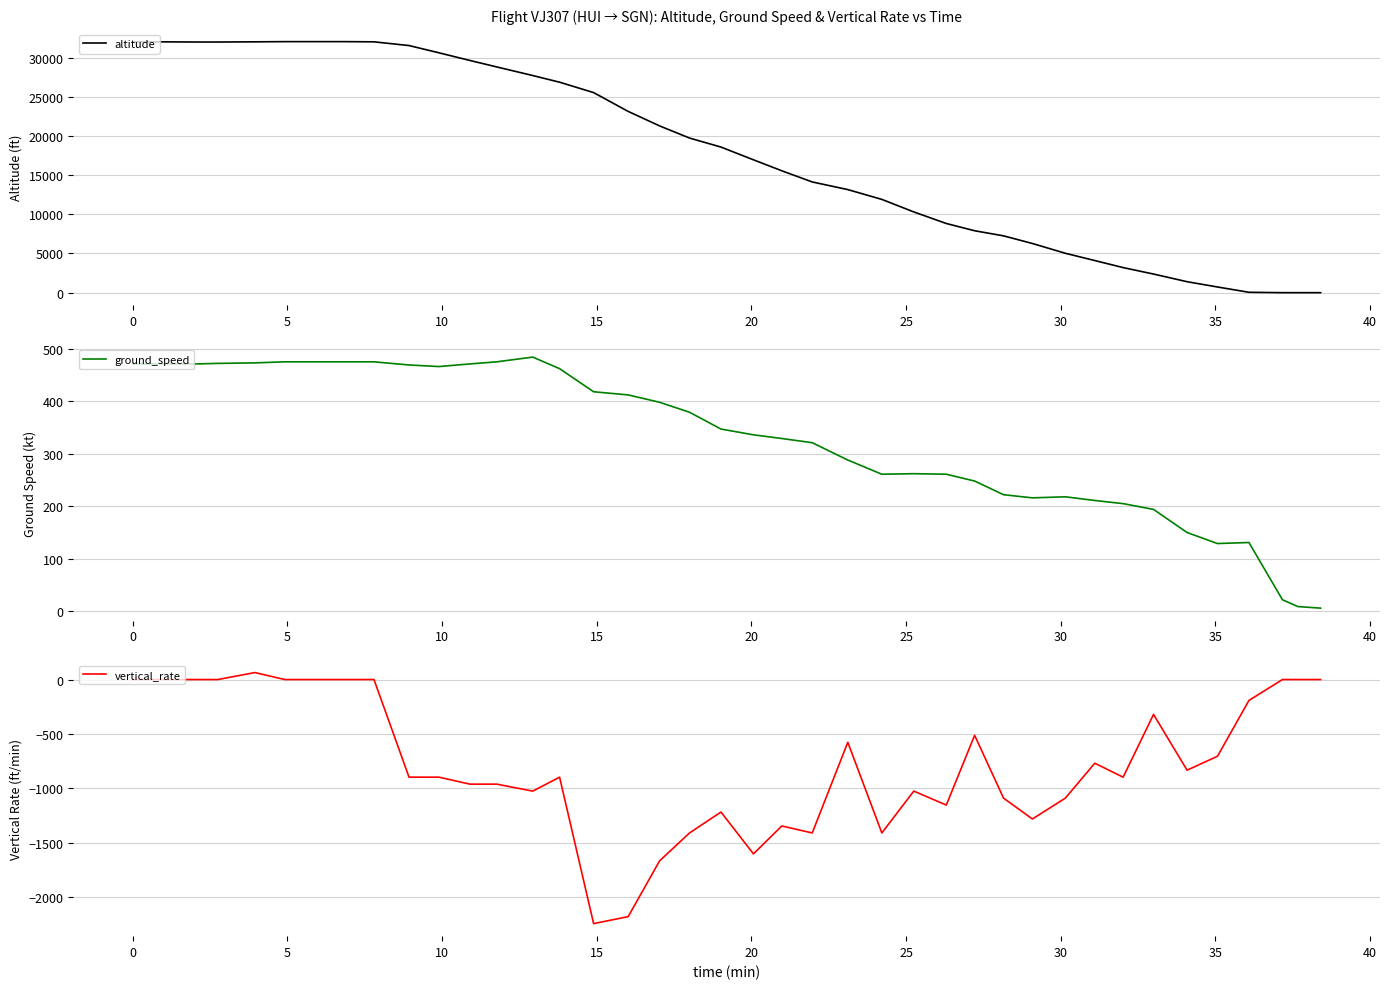

True or false: altitude and vertical_rate cross at least once.

False